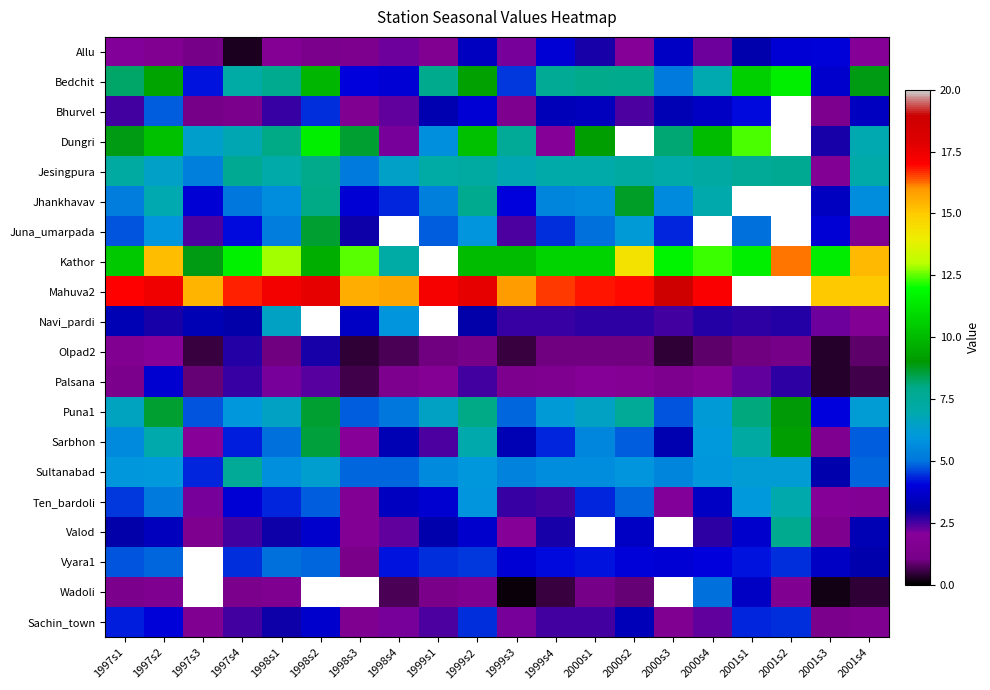

Is it true that Dungri equals 3.3 at 1999s4?

False